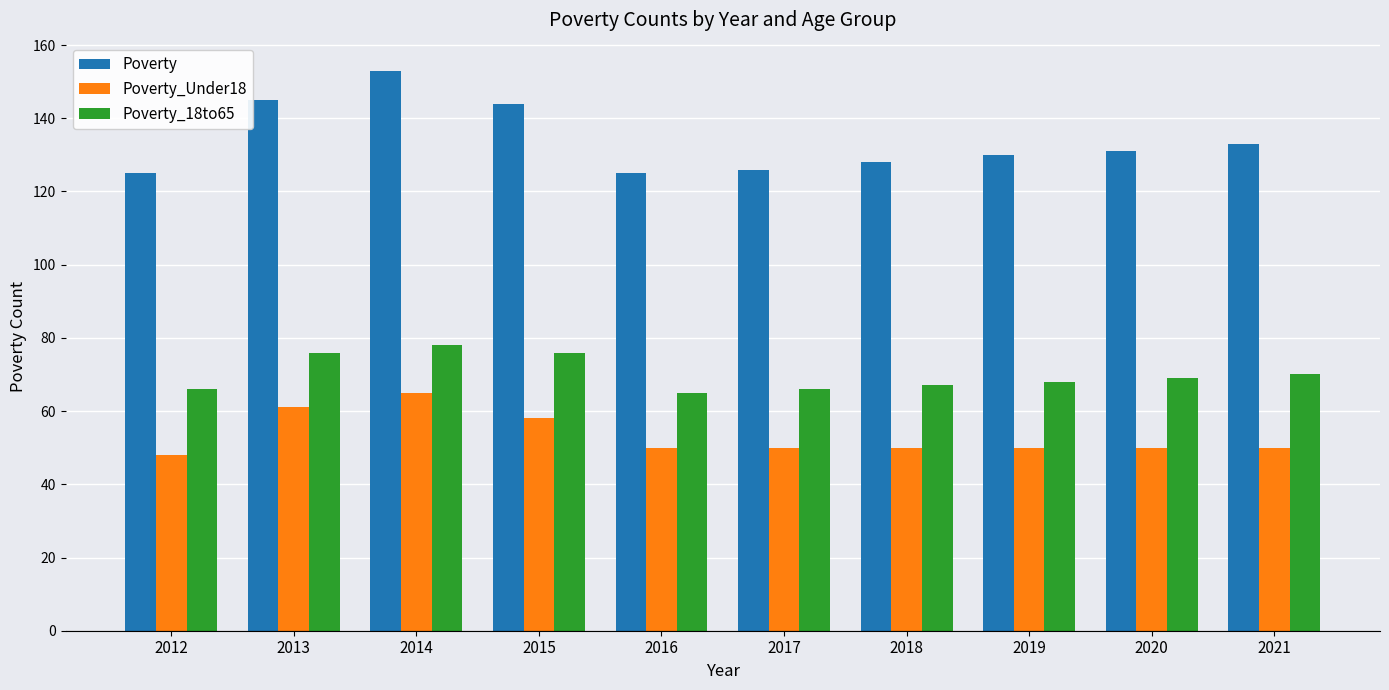

Is the value of Poverty_Under18 at 2012 greater than the value of Poverty at 2014?

No